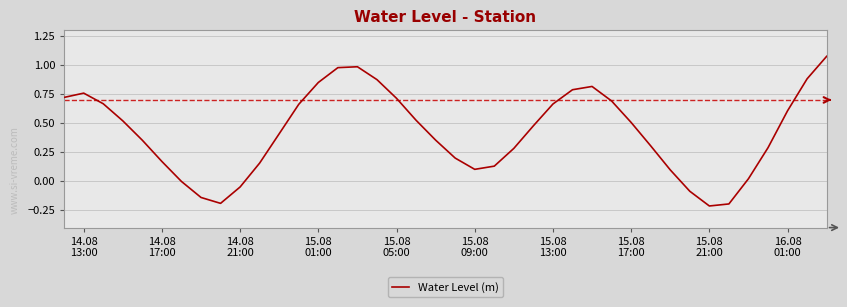

What is the difference between the maximum and minimum values?

1.3